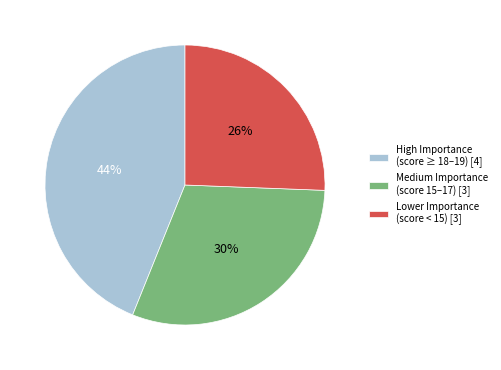

How many slices are in this pie chart?

3